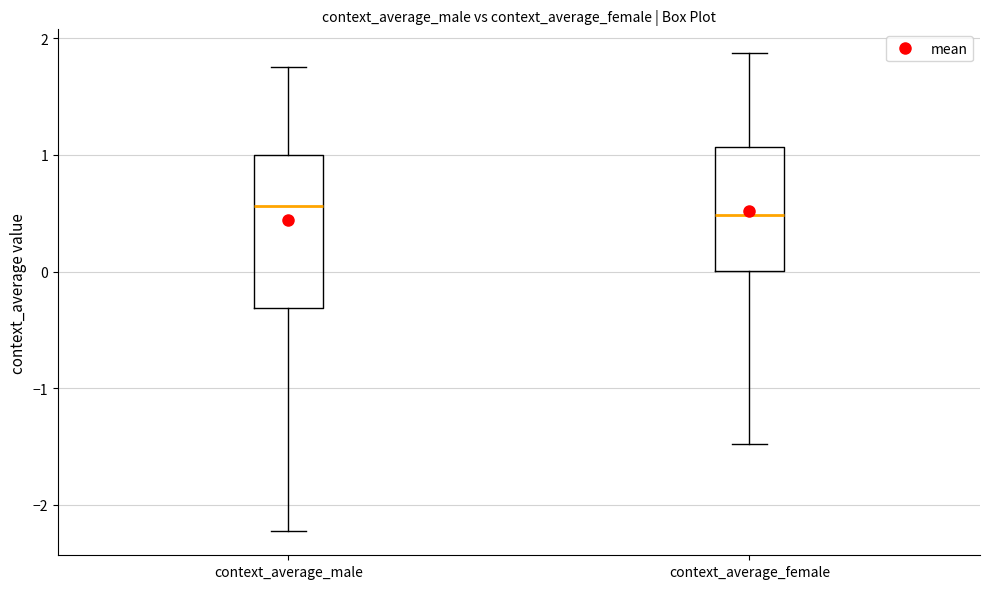

Where does the median line of the box for context_average_female sit on the y-axis? The values are not printed on the chart, so give them approximately, as read against the axis.

0.5